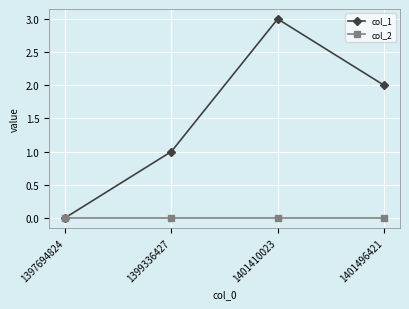

How many data points does each series have?

4